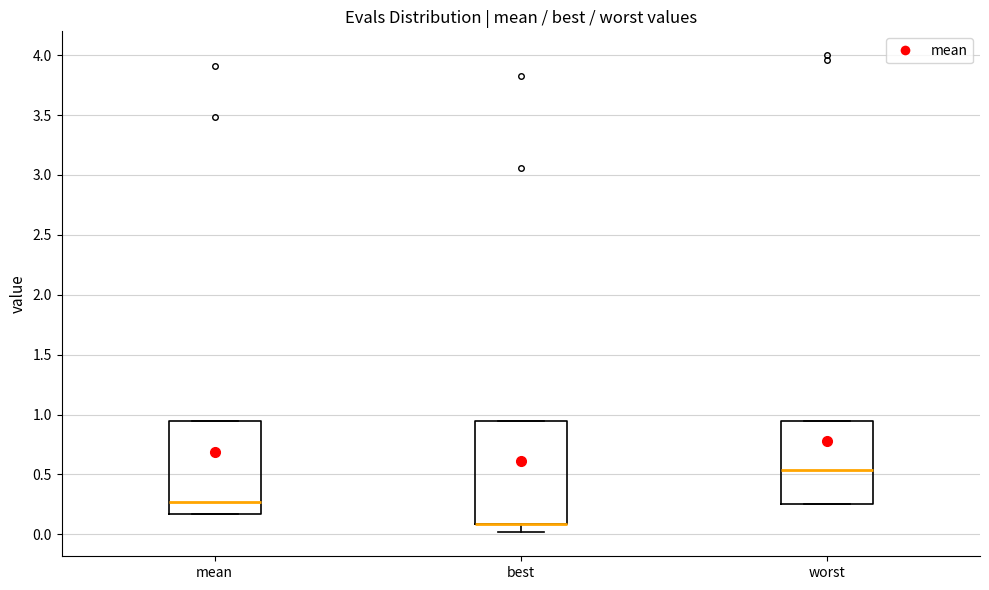

Which box is the tallest, from its lower edge to its upper edge?

best